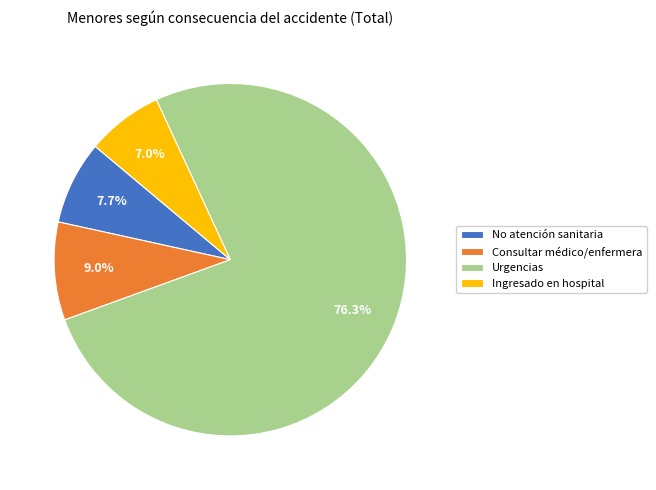

Which has a higher value, Consultar médico/enfermera or No atención sanitaria?

Consultar médico/enfermera